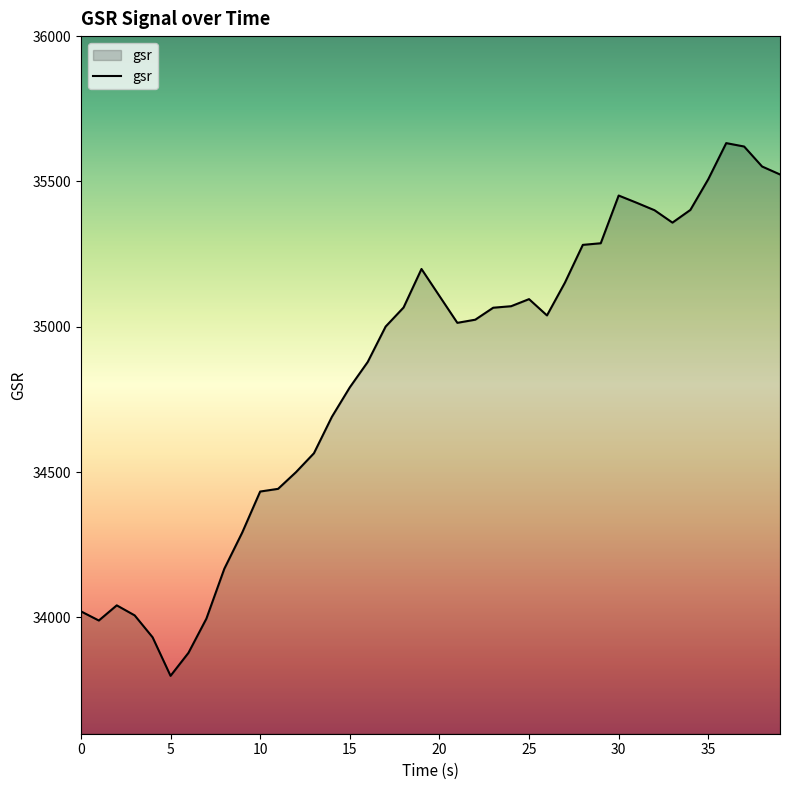

What is the difference between the maximum and minimum values?

1832.7